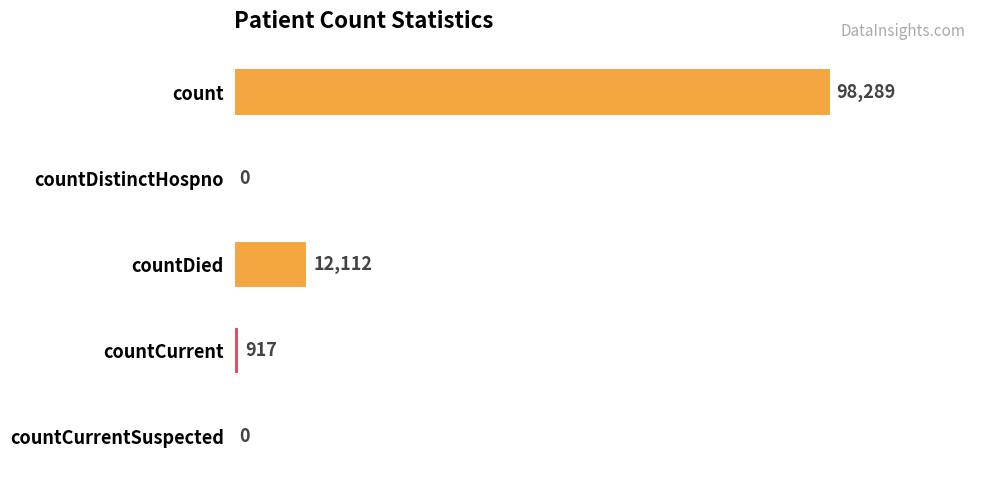

Which label corresponds to the largest value in the chart?

count